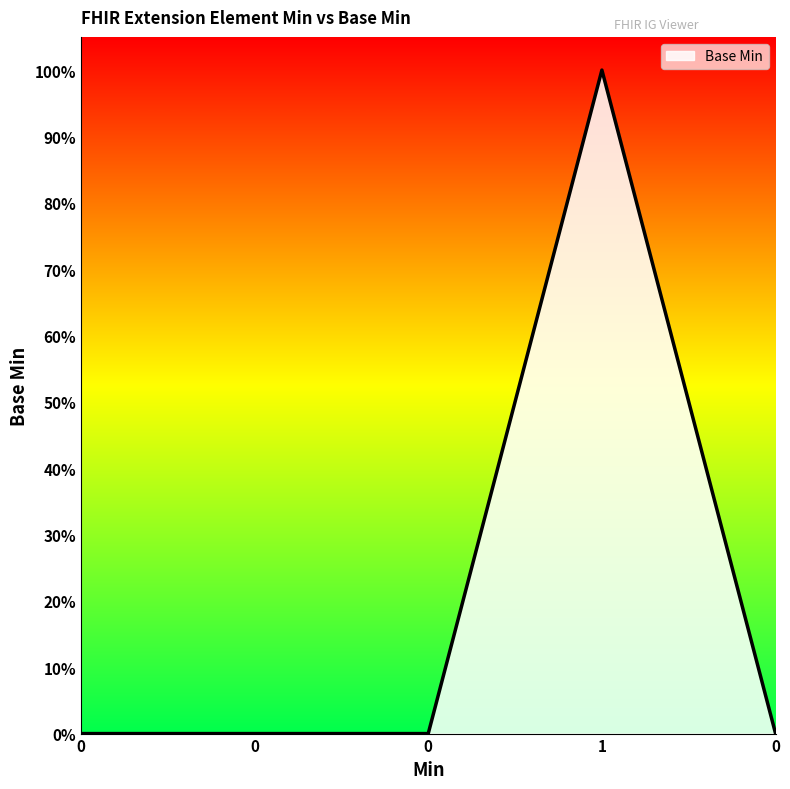

Does the chart display data point markers on the line(s)?

No